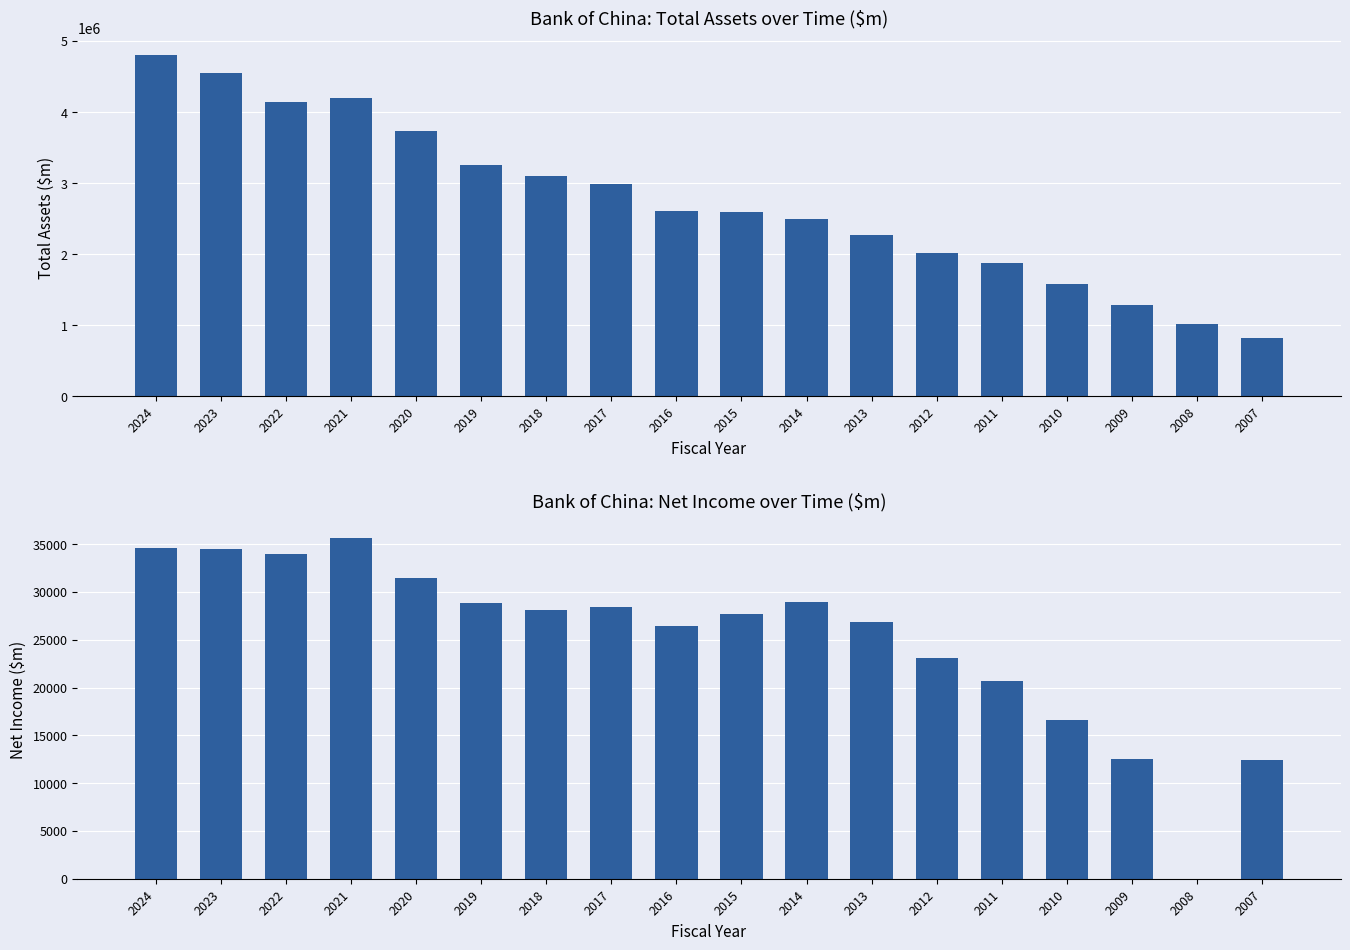

What is the difference between the Total Assets $m values at 2012 and 2009?

734775.0